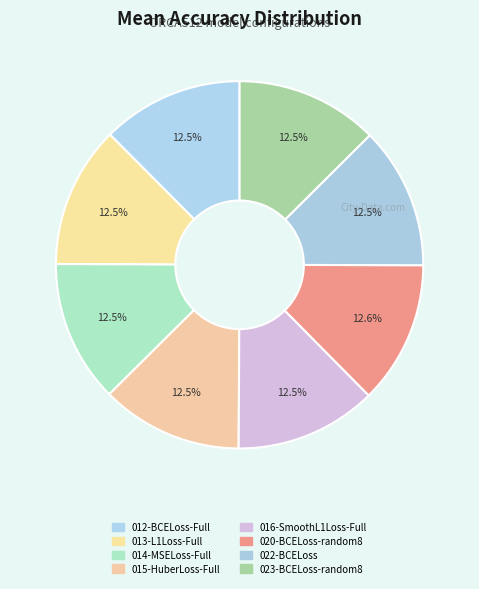

Between 020-BCELoss-random8 and 022-BCELoss, which is larger?

020-BCELoss-random8